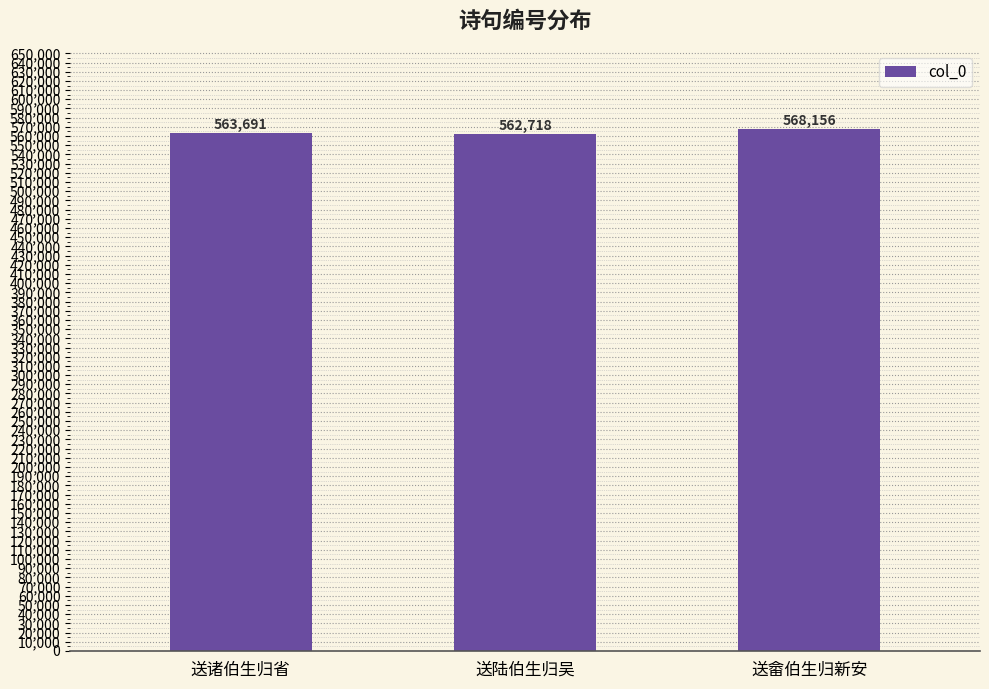

True or false: the data shows 917341 at 送畲伯生归新安.

False